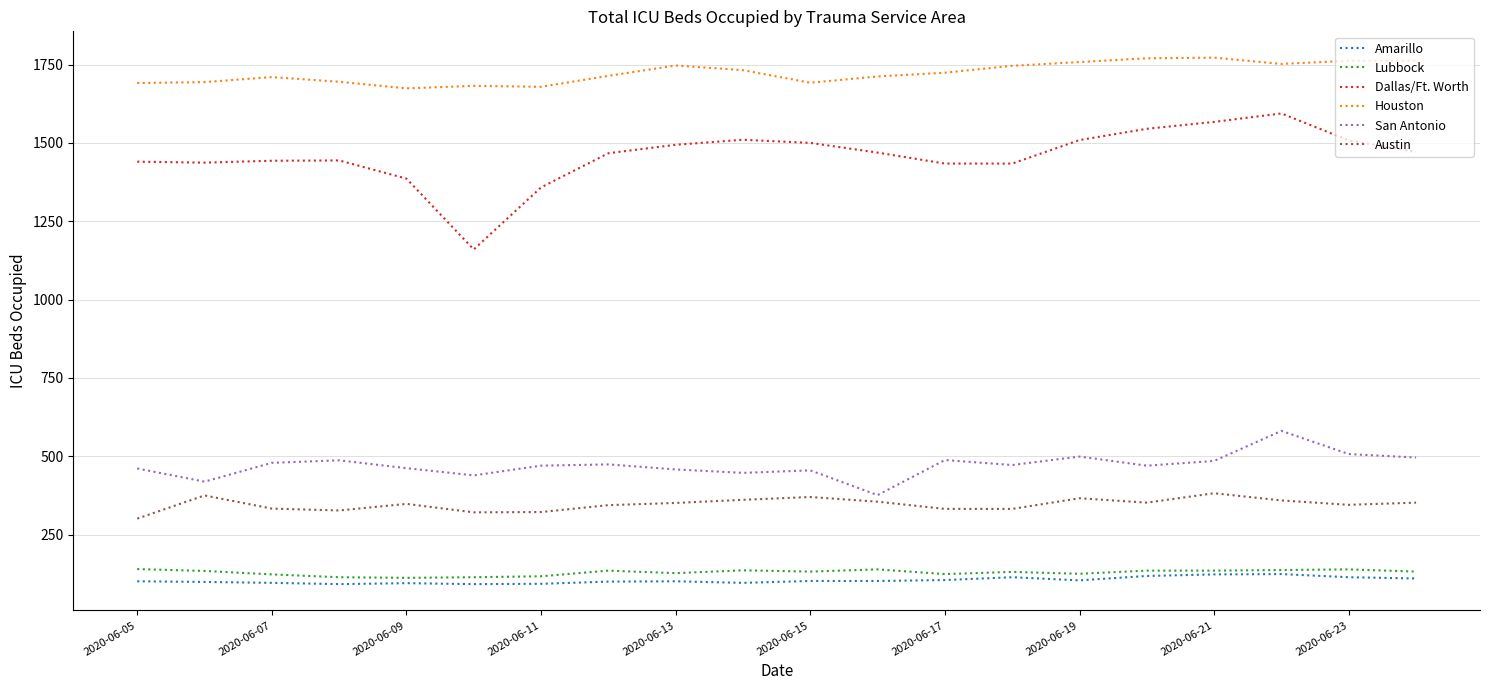

Which series has the largest total across all categories?

Houston